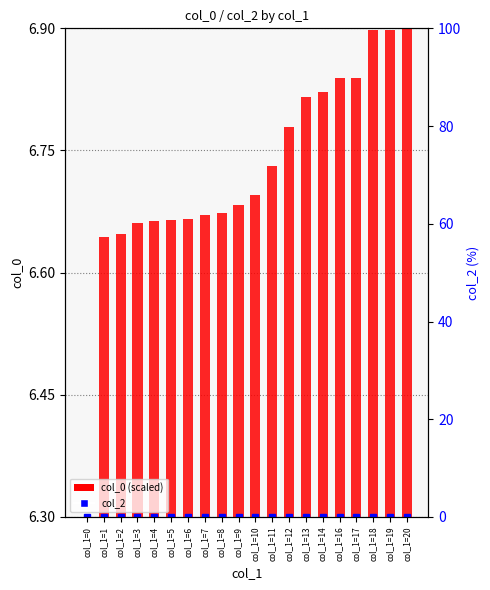

What is the spread (max minus min) of values at col_1=20?

0.6